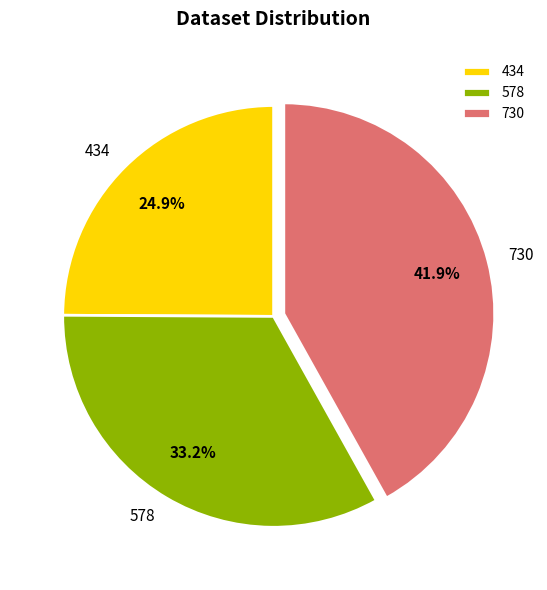

Does 730 represent more than half of the total?

No